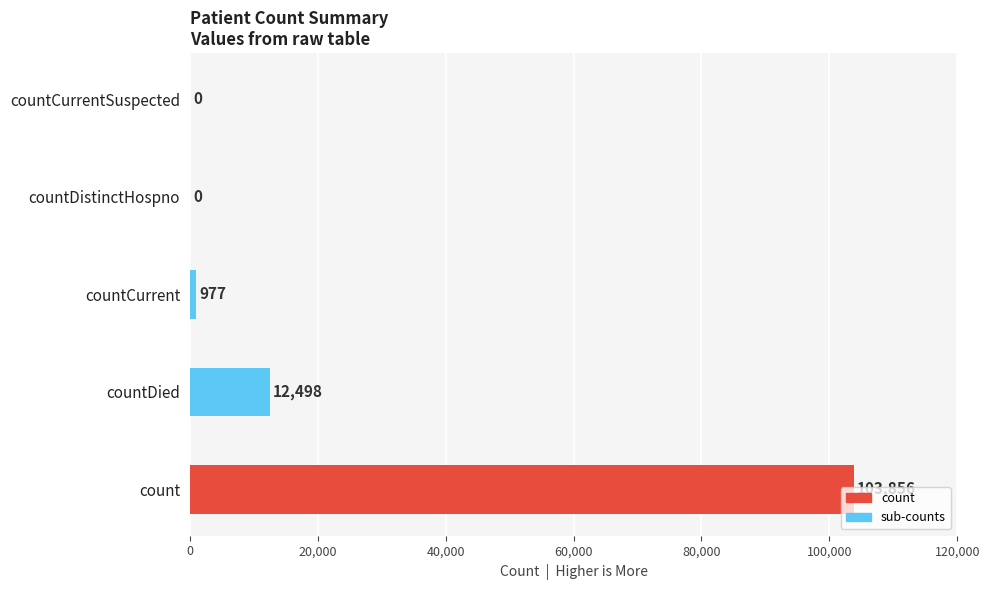

Between count and countDied, which is larger?

count